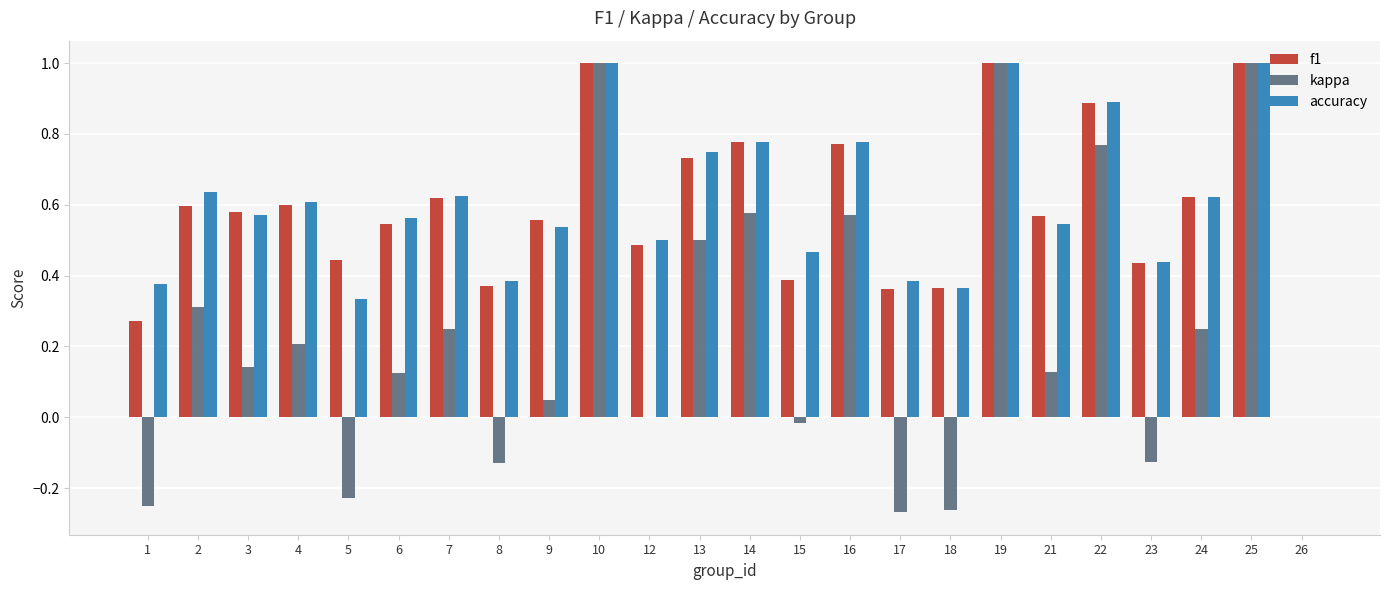

How many values in the f1 series exceed 0?

23